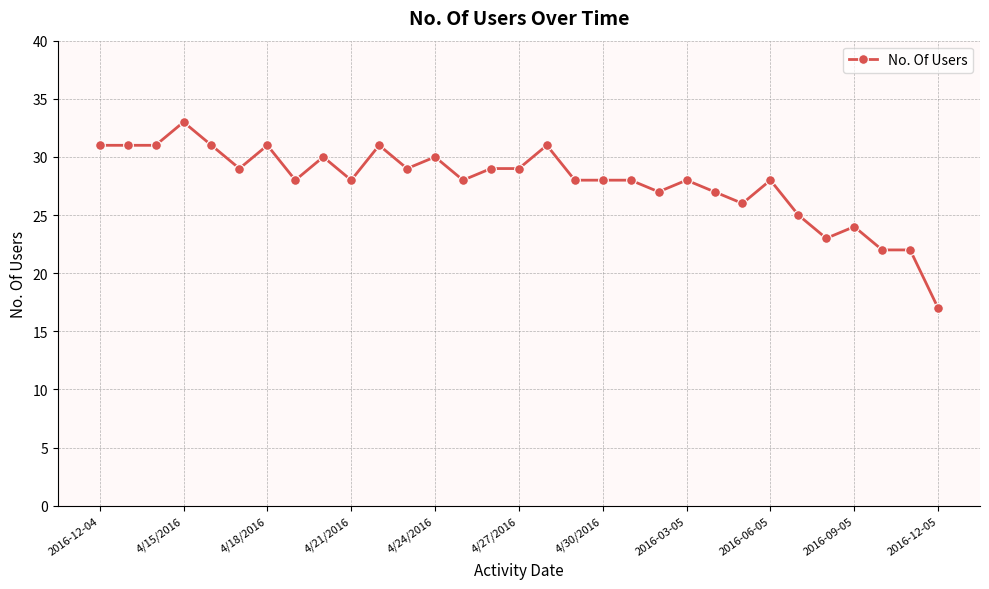

What is the minimum value shown in the chart?

17